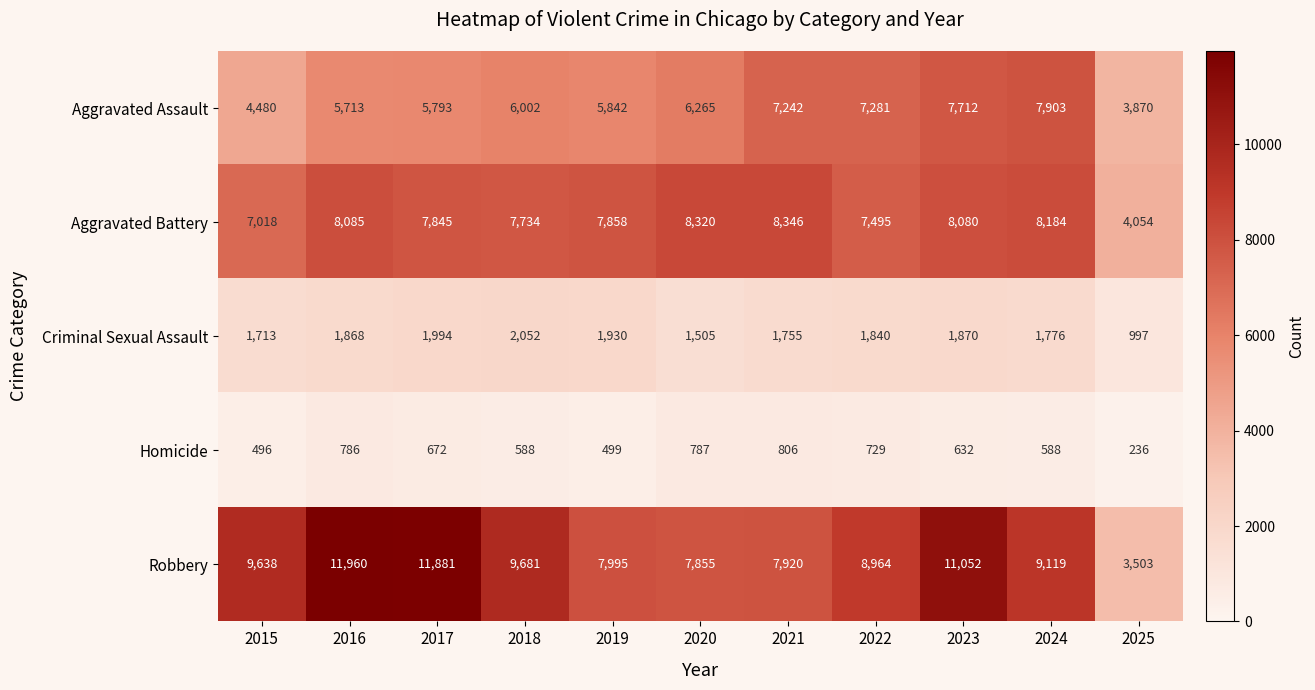

What is the difference between the maximum and minimum values in the Aggravated Assault series?

4033